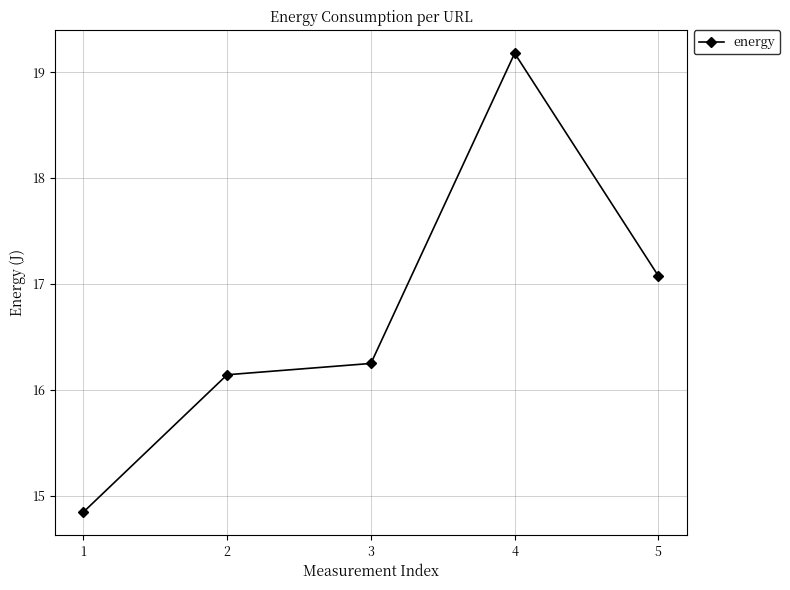

Where is the data nearest to the value 17?

5